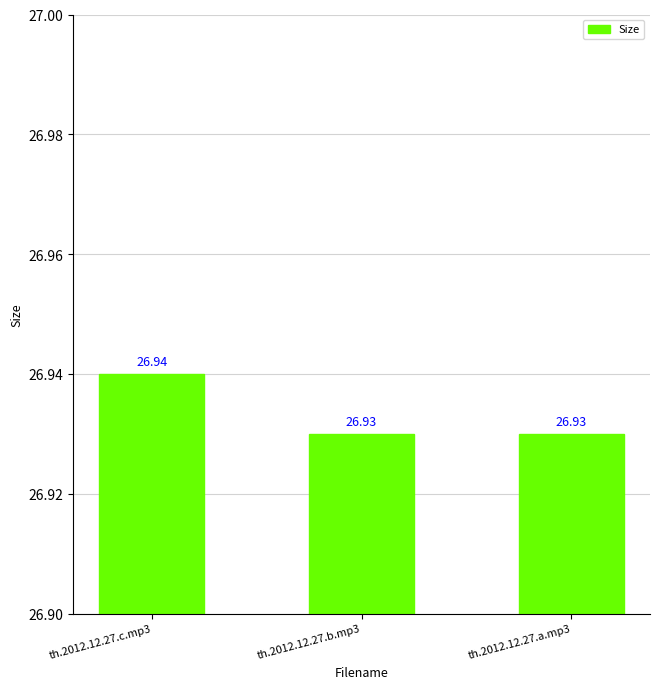

What is the label of the 3rd bar from the left?

th.2012.12.27.a.mp3